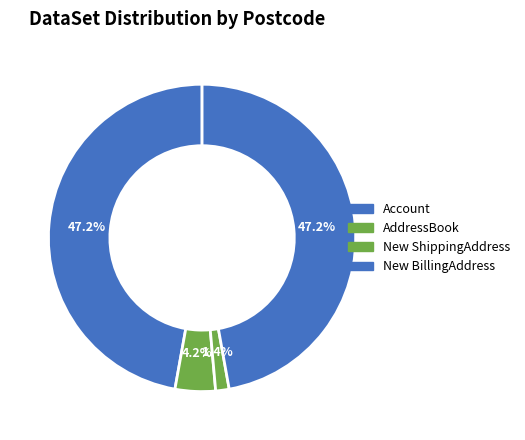

How many segments does this pie chart have?

4